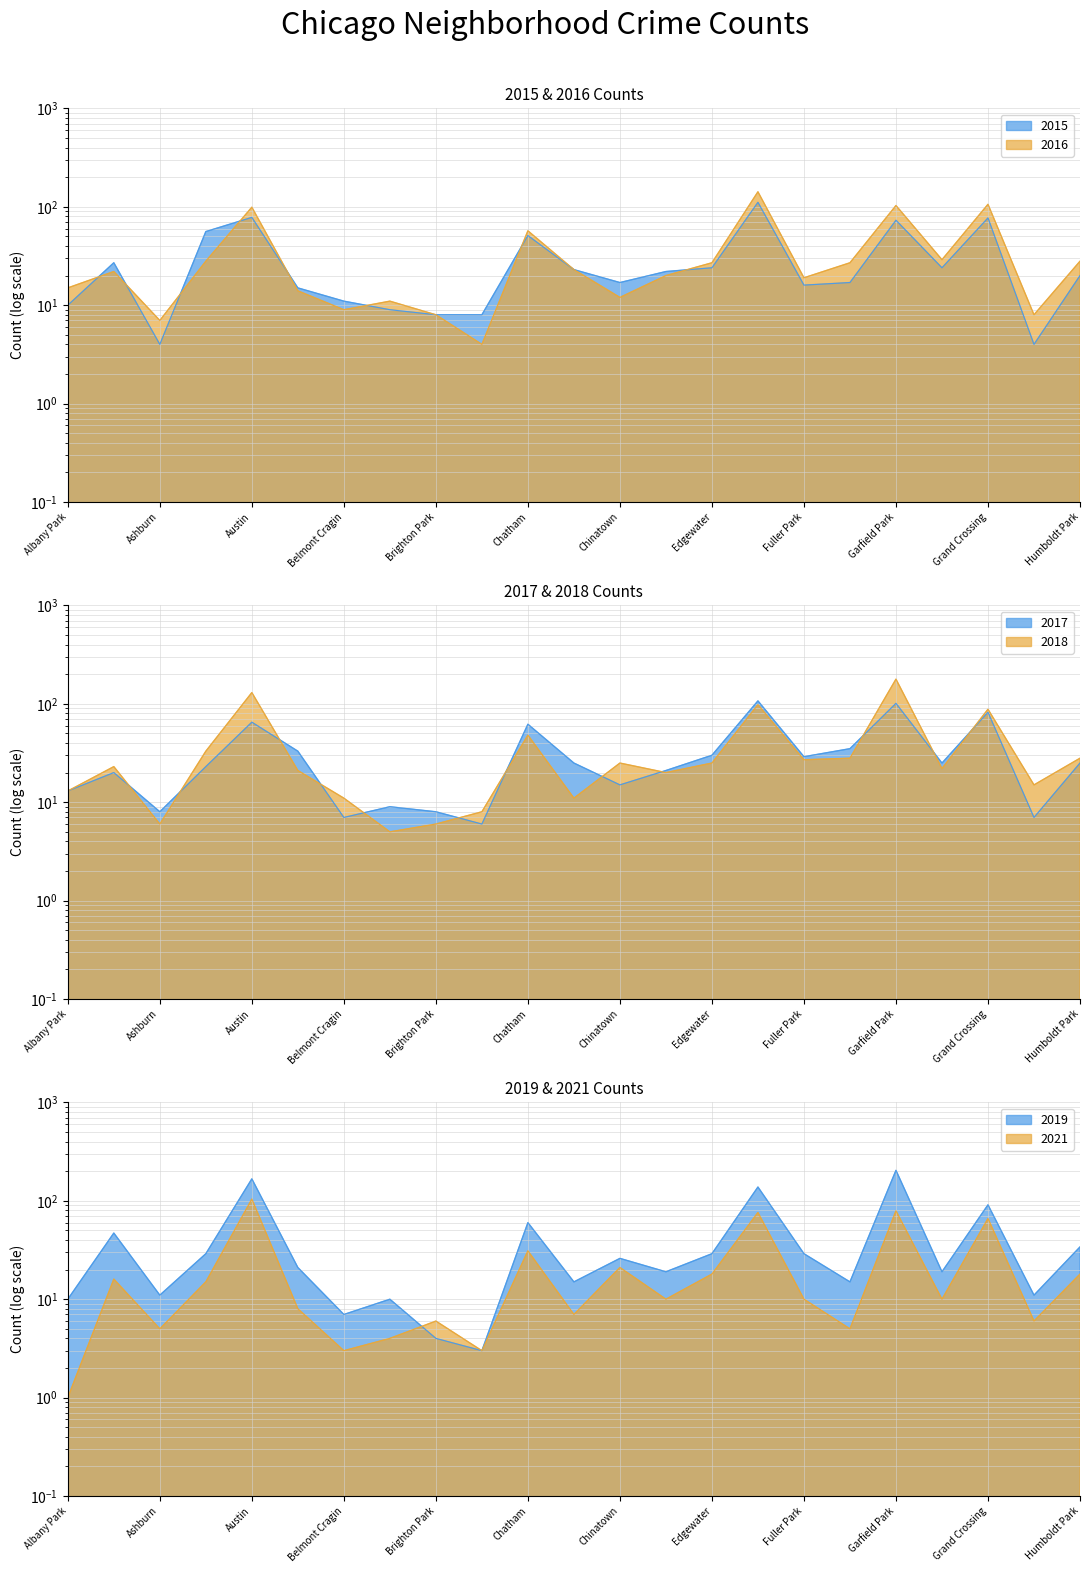

How many lines are shown in the chart?

6